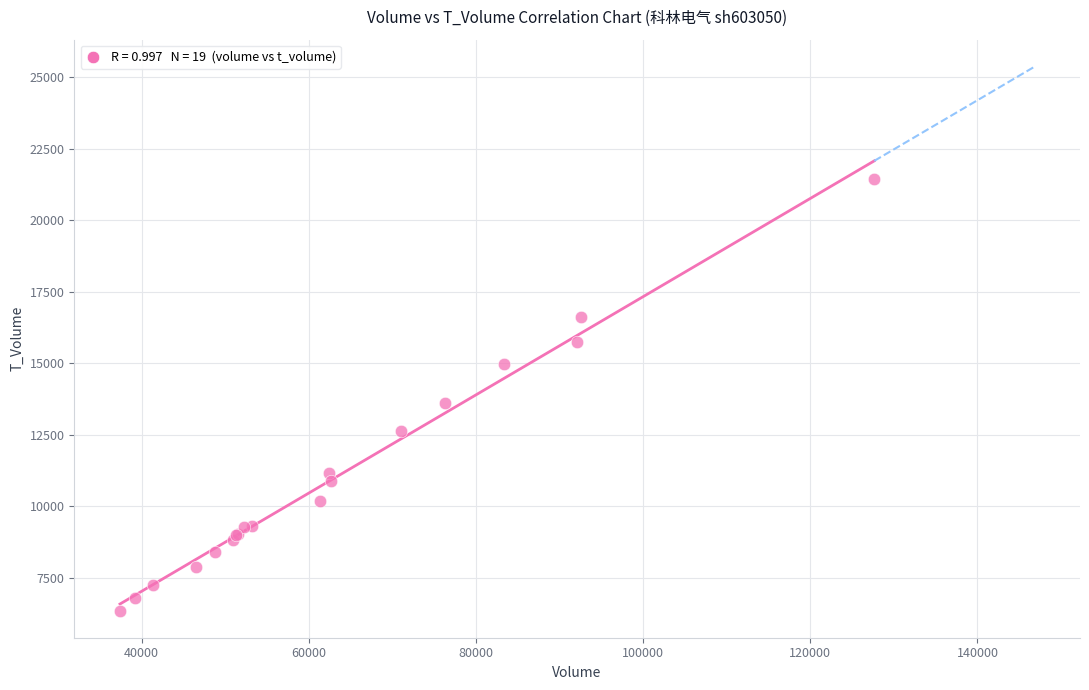

What Y value in the scatter plot is closest to 13887?

13620